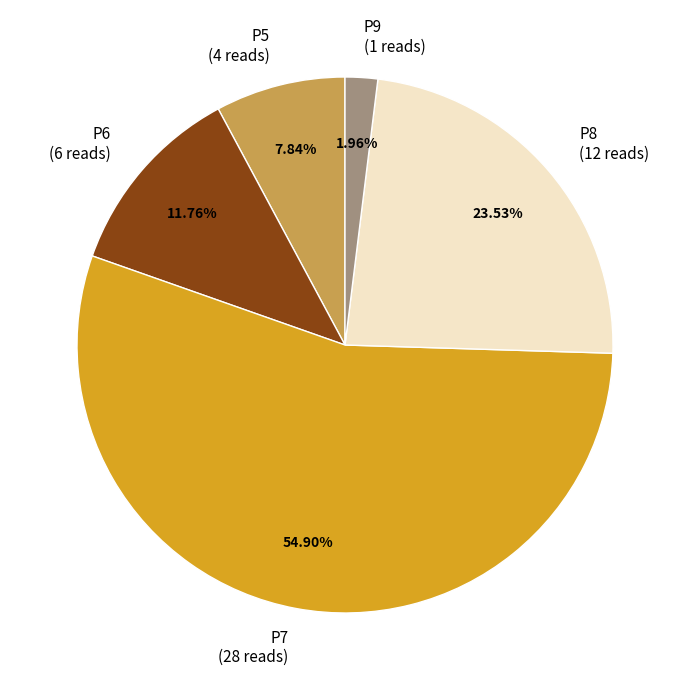

Which category has the biggest portion of the pie?

P7